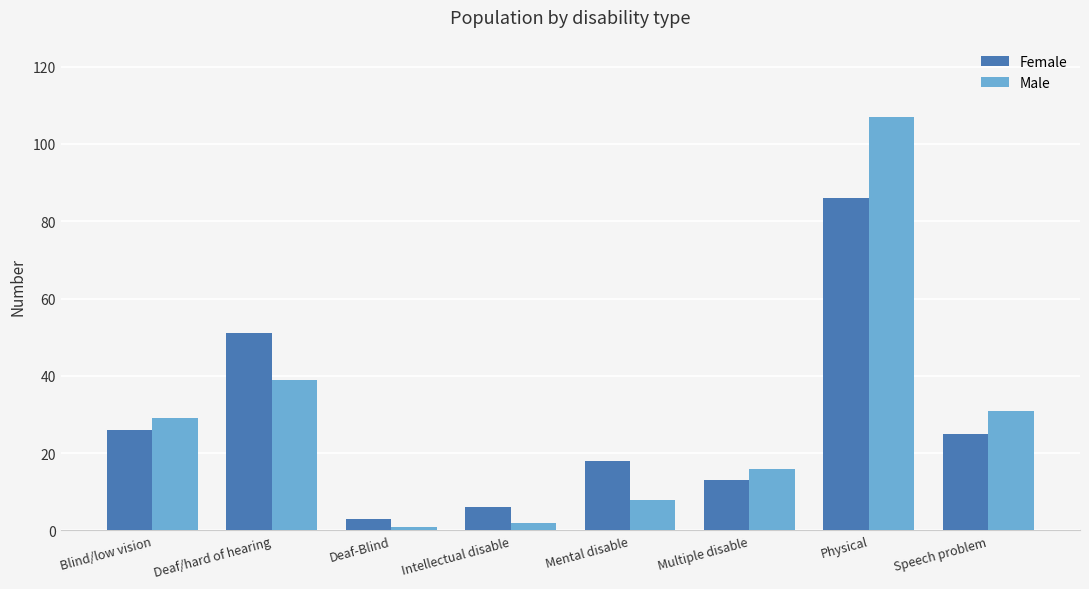

List the series in order of their peak value, highest first.

Male, Female